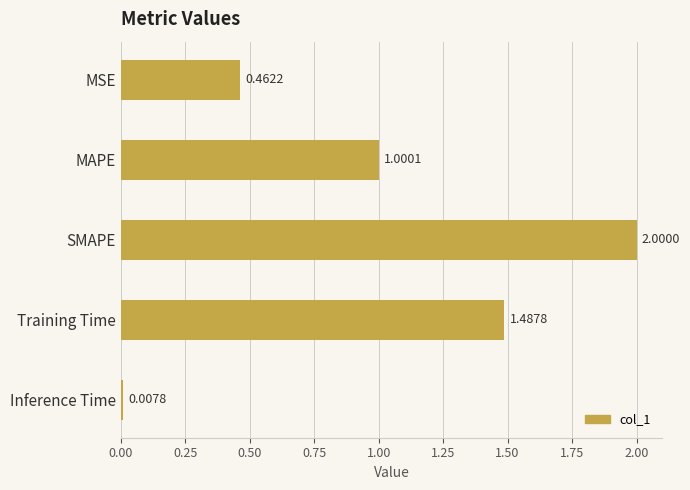

What is the difference between the values at Inference Time and MAPE?

1.0